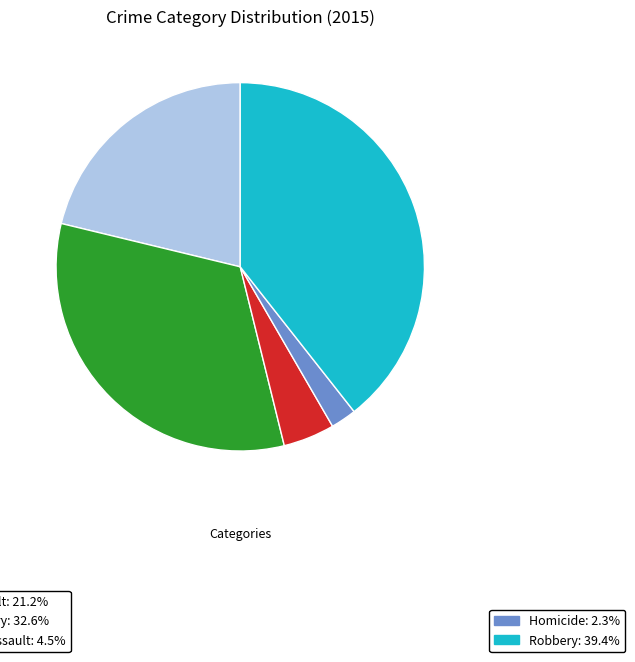

Is there any slice that represents more than half of the pie?

No